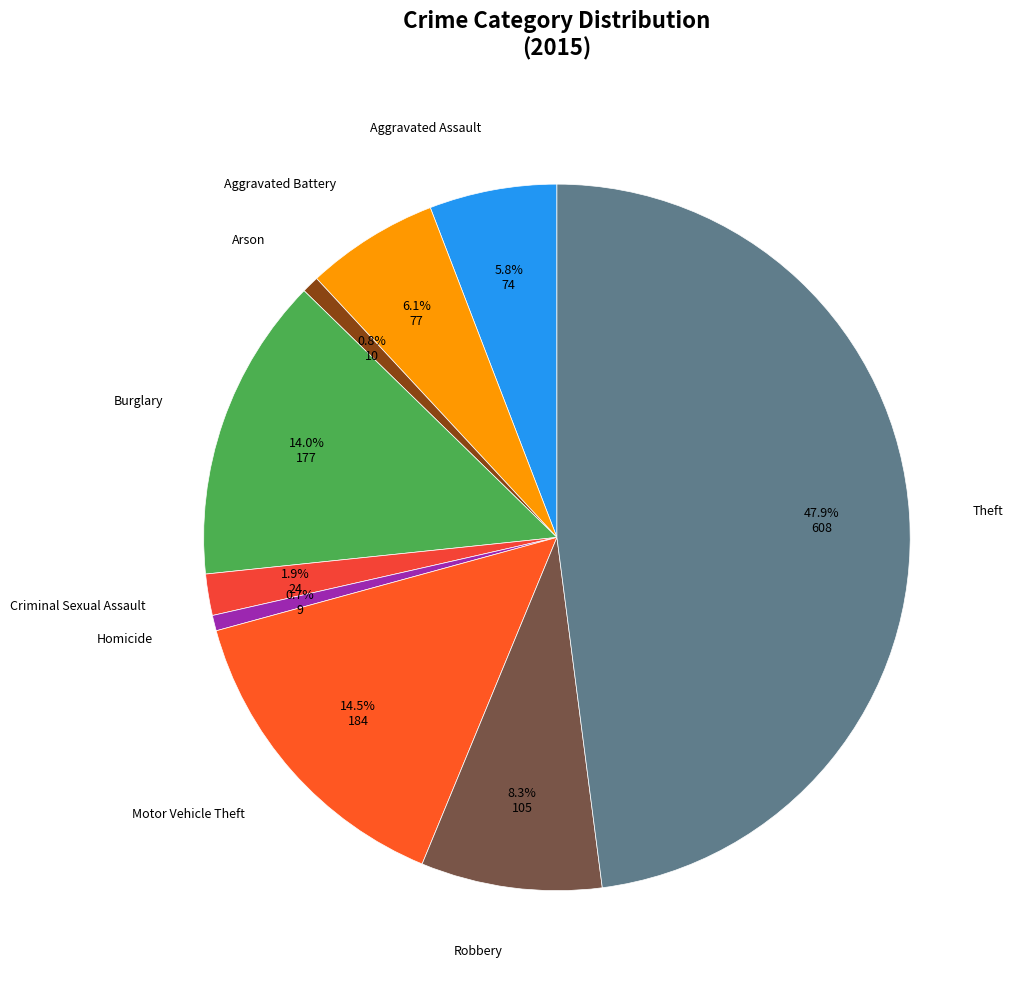

Count the number of slices in the pie.

9